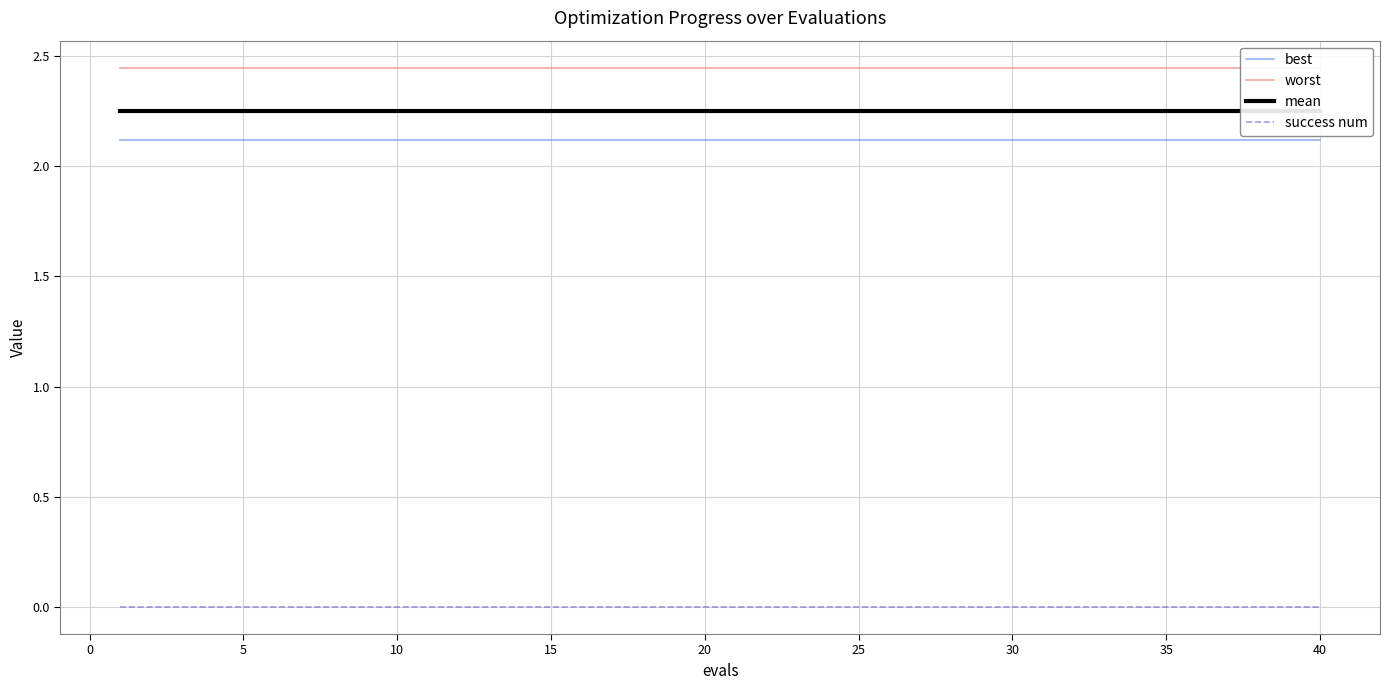

True or false: success num and best cross at least once.

False